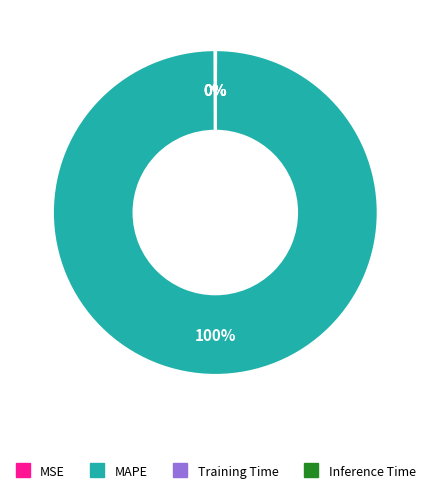

To the nearest percent, what portion does MAPE represent?

100%